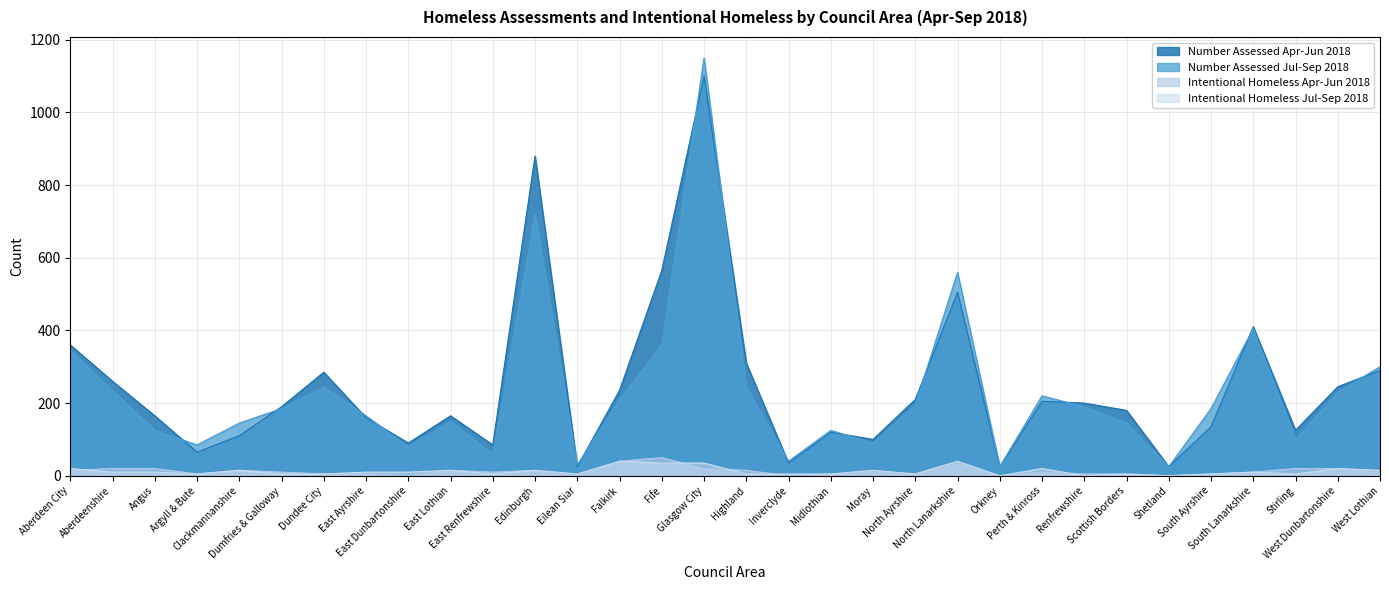

What is the maximum value for Intentional Homeless Apr-Jun 2018?

50